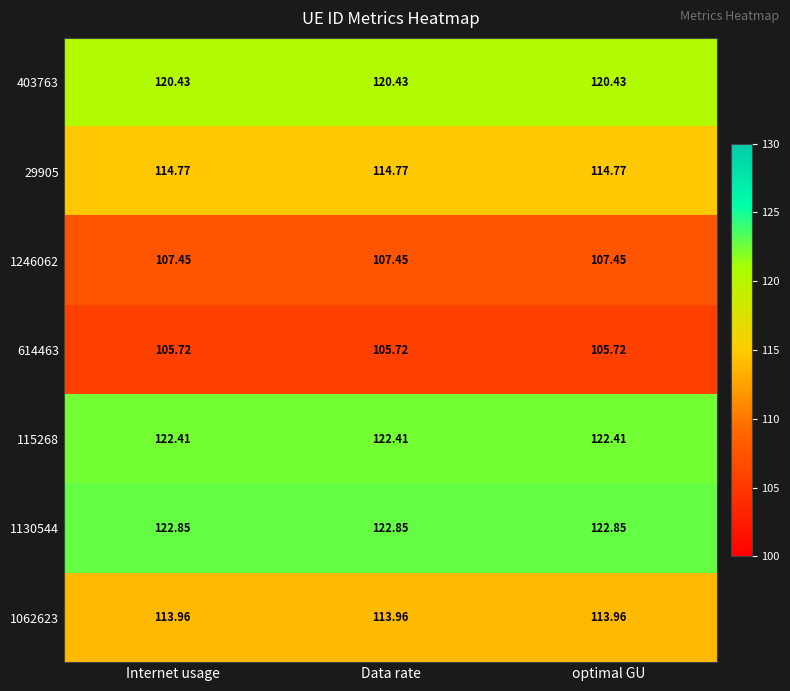

Is the value of 1130544 at Internet usage greater than the value of 115268 at optimal GU?

Yes